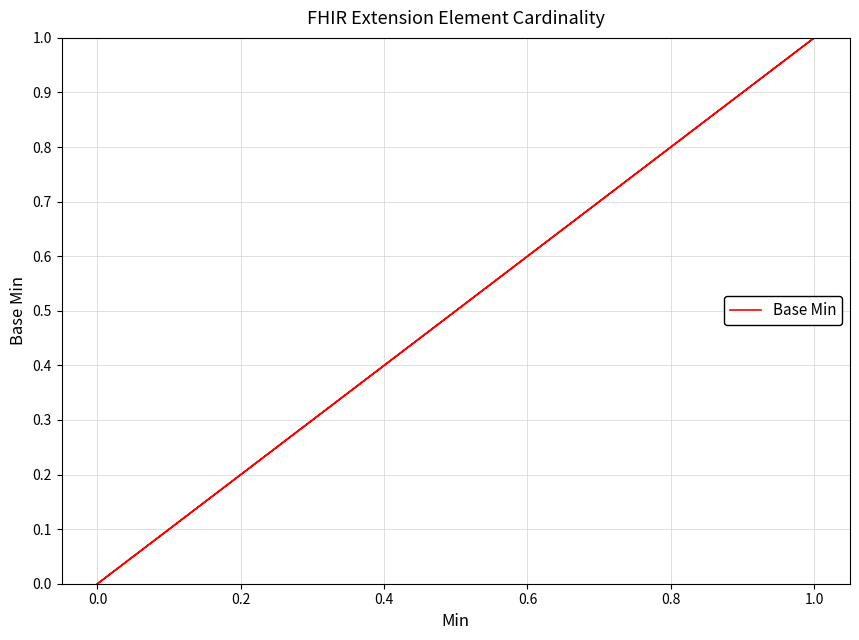

Count the values in the range 0 to 1.

5